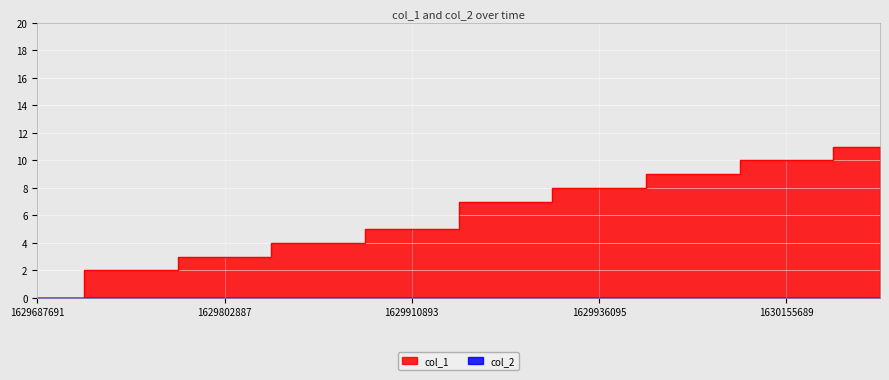

Reading left to right, list all the values displayed in this chart.

0	2	3	4	5	7	8	9	10	11